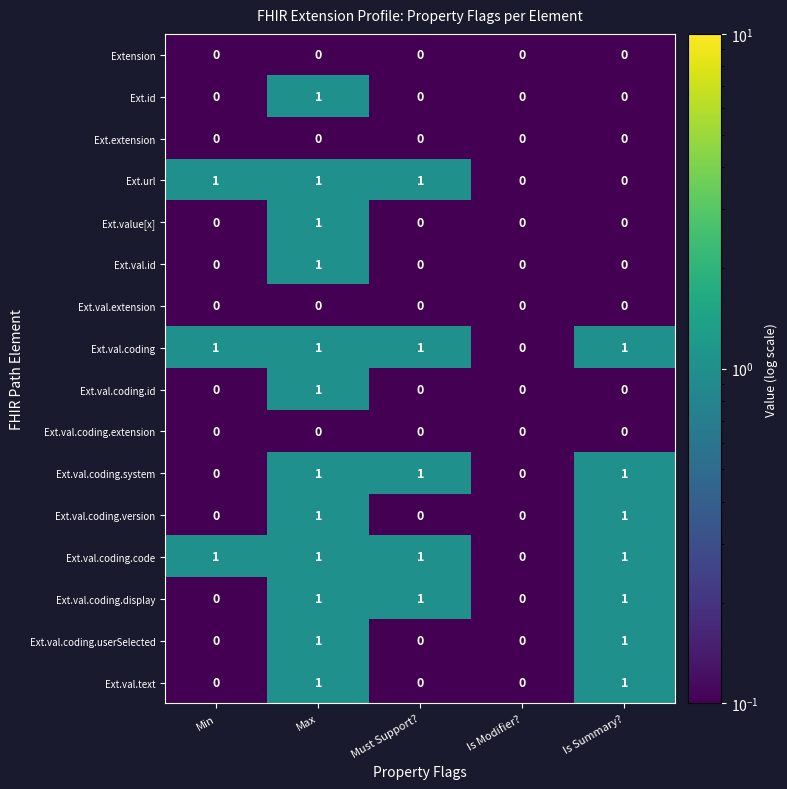

What is the total value across all series at Is Summary??

7